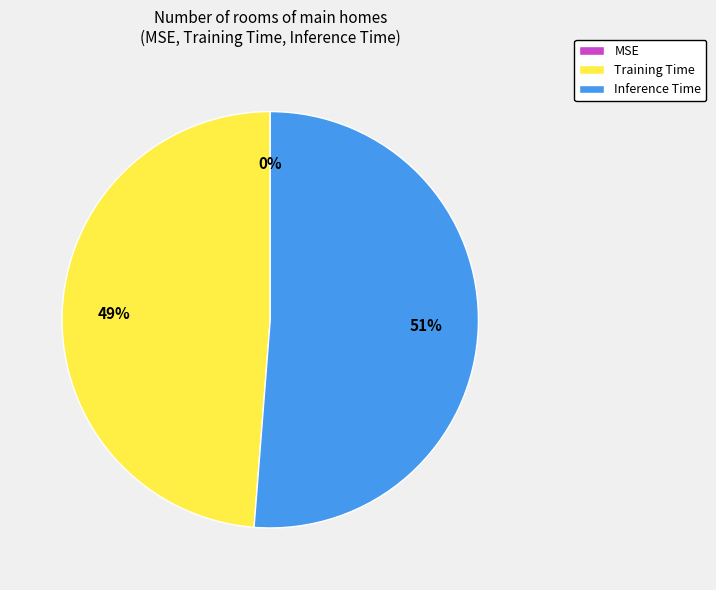

To the nearest percent, what is the average slice percentage?

33%